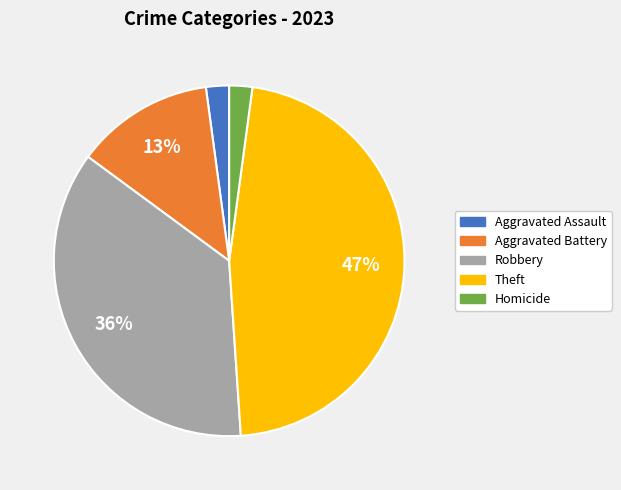

Count the number of slices in the pie.

5